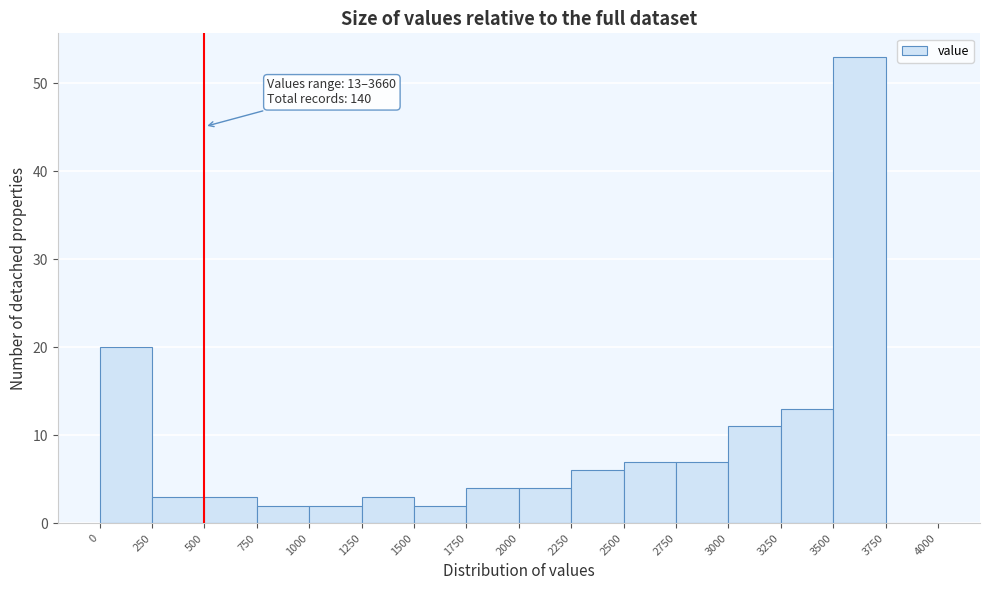

Over which range of the x-axis is the bar tallest?

3500 to 3750